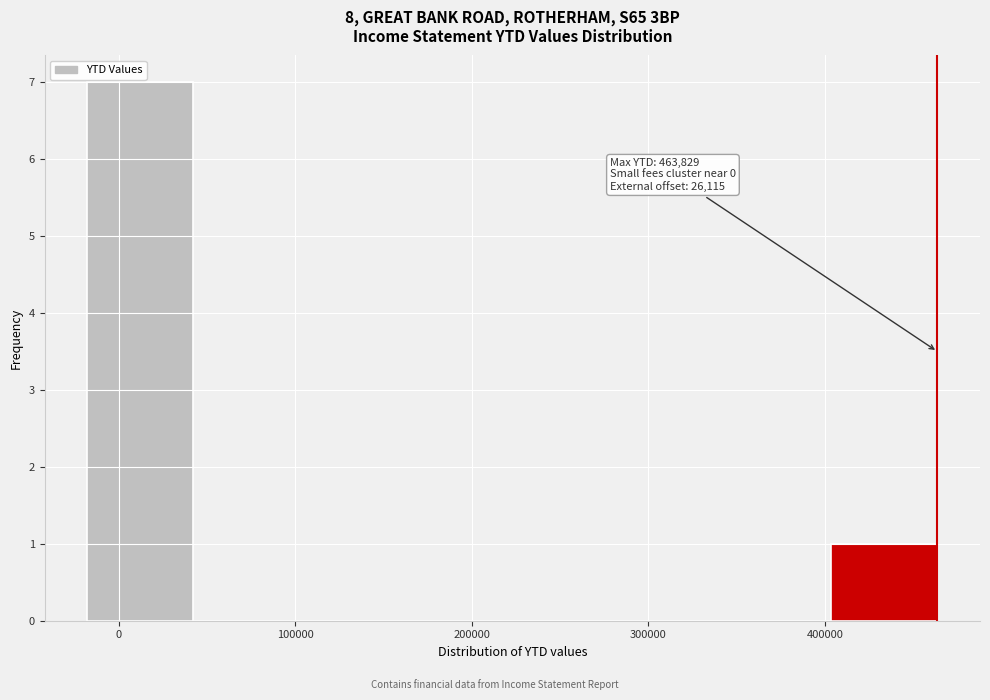

Which range on the x-axis has the tallest bar?

-20000 to 40000